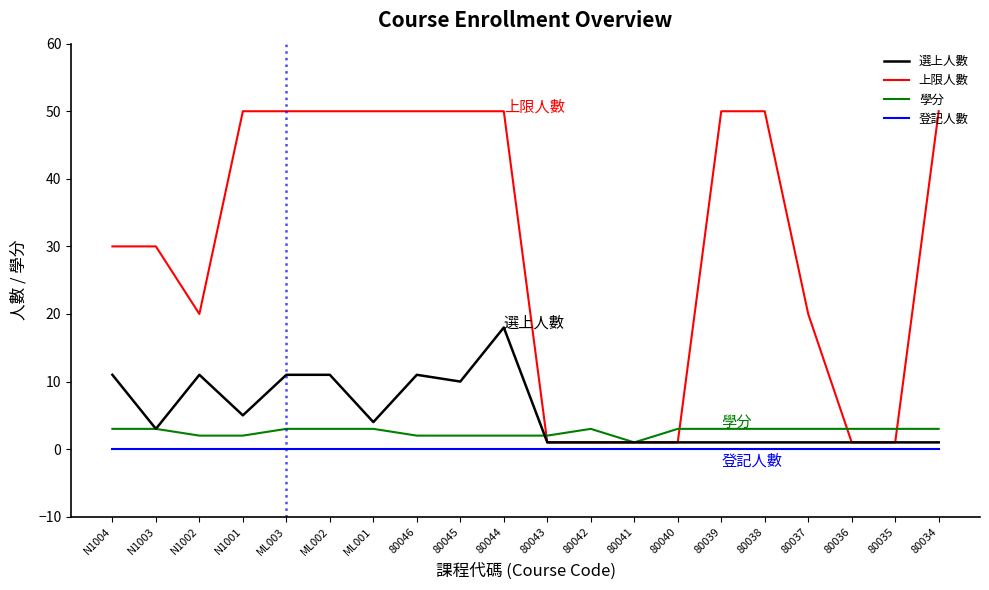

At which category is the sum across all series the highest?

80044